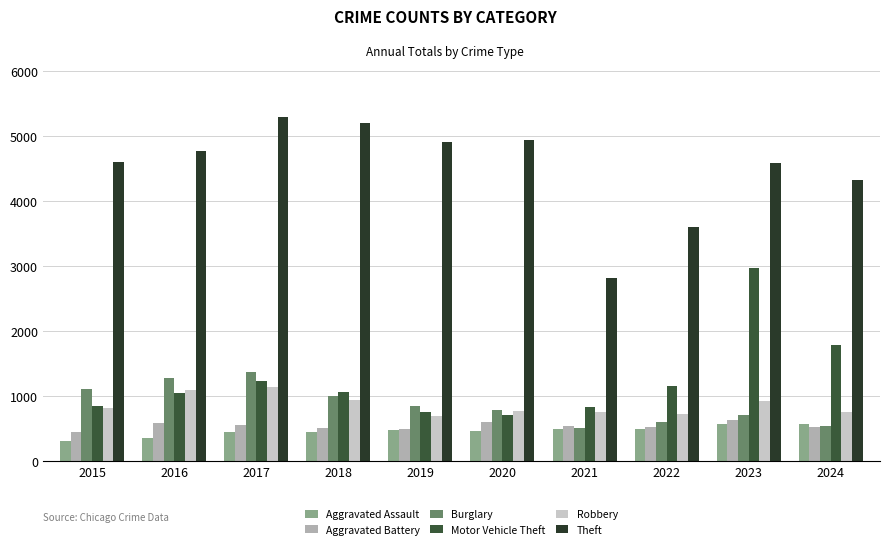

What is the value of the Aggravated Battery bar at the 9th from the left?

628